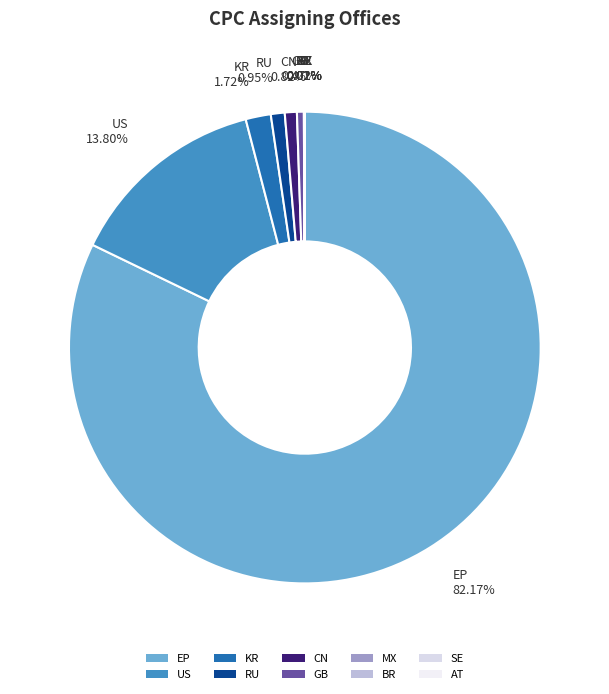

Is the sum of CN and EP greater than half?

Yes